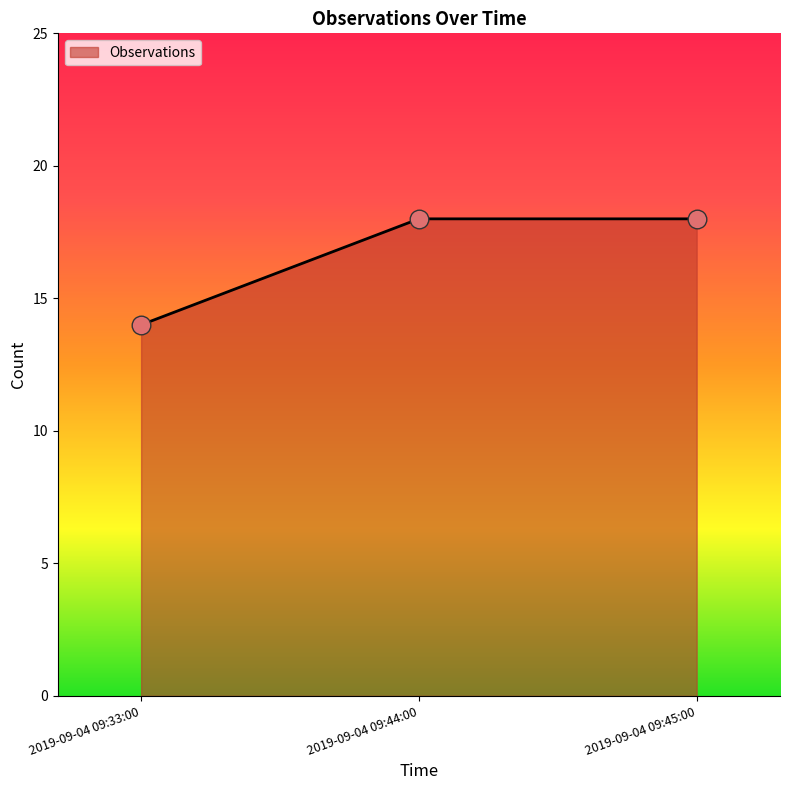

Approximately how many times larger is the value at 2019-09-04 09:45:00 compared to 2019-09-04 09:33:00?

1.3